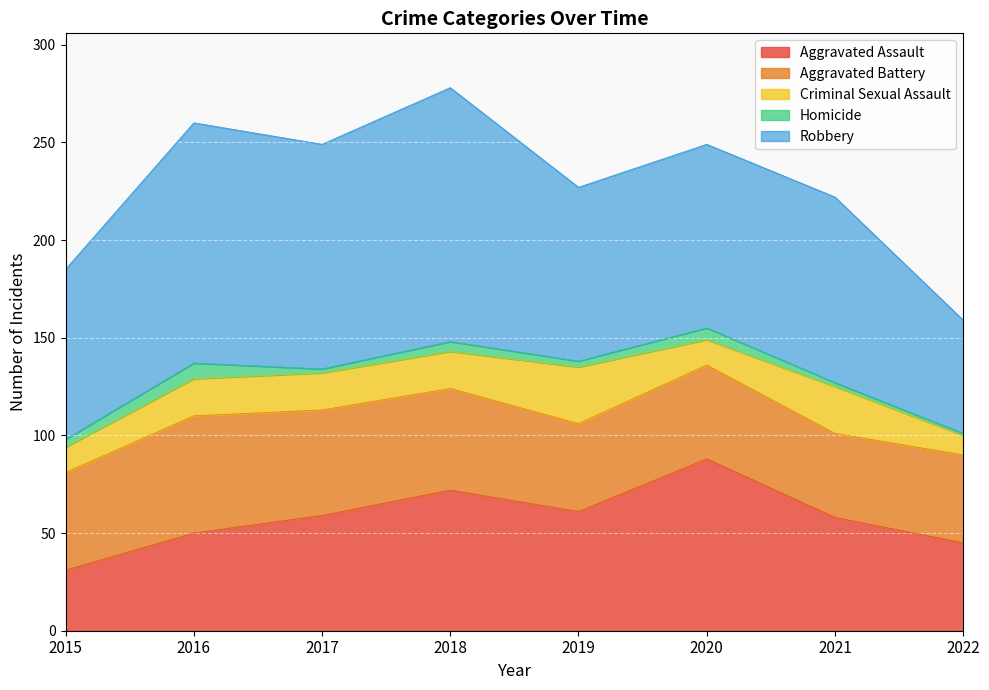

Reading right to left, what are all the values shown in this chart?

Aggravated Assault: 2022=45	2021=58	2020=88	2019=61	2018=72	2017=59	2016=50	2015=31
Aggravated Battery: 2022=45	2021=43	2020=48	2019=45	2018=52	2017=54	2016=60	2015=50
Criminal Sexual Assault: 2022=10	2021=24	2020=13	2019=29	2018=19	2017=19	2016=19	2015=13
Homicide: 2022=1	2021=2	2020=6	2019=3	2018=5	2017=2	2016=8	2015=4
Robbery: 2022=58	2021=95	2020=94	2019=89	2018=130	2017=115	2016=123	2015=87